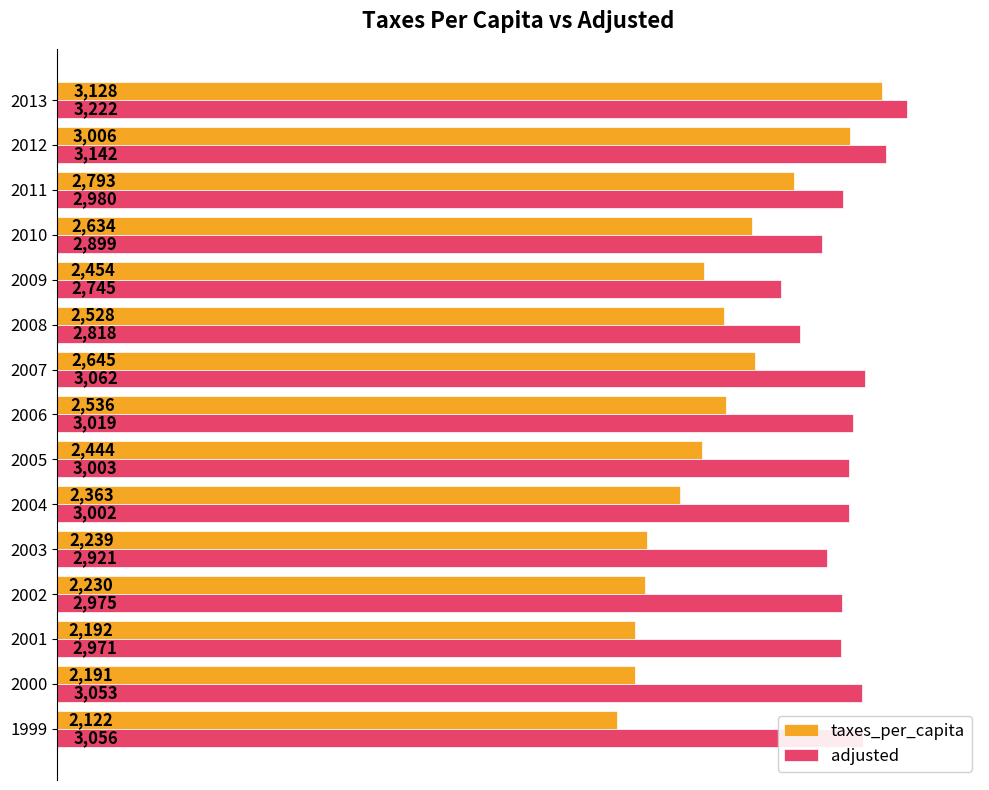

What is the maximum value for adjusted?

3222